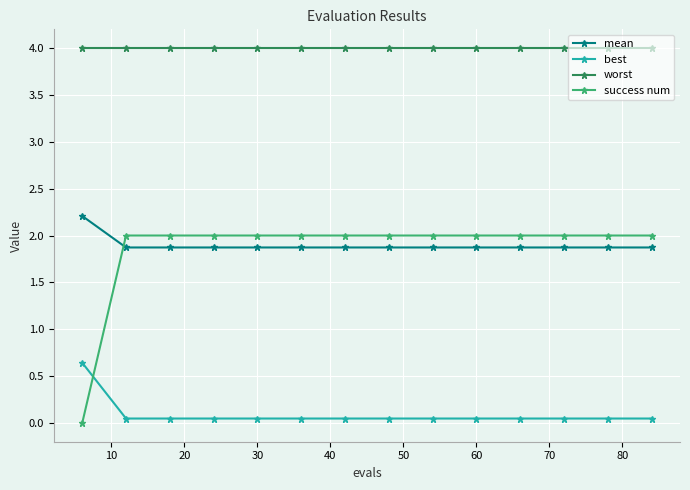

Which series has the largest total across all categories?

worst